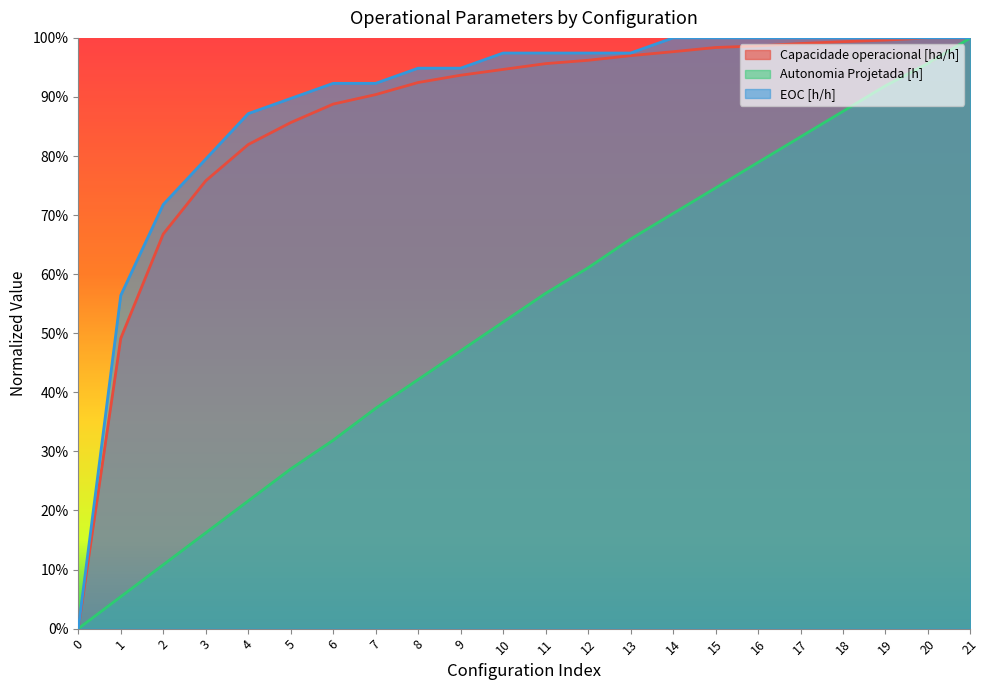

What is the difference between the maximum and minimum values in the Capacidade operacional [ha/h] series?

1.0